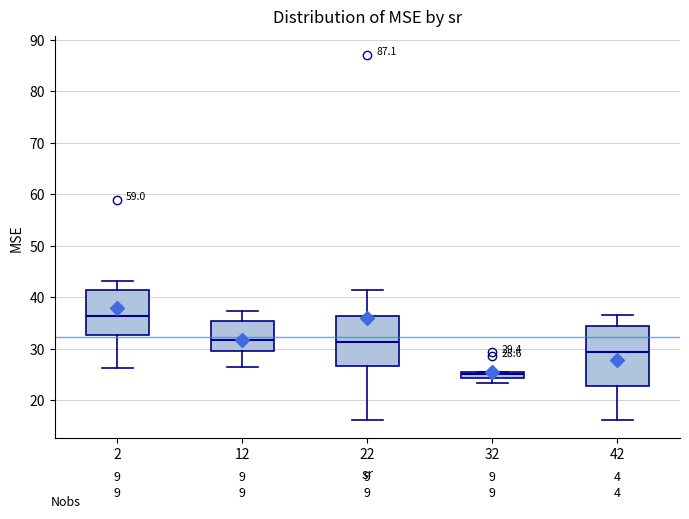

Which box's median line is the lowest?

32